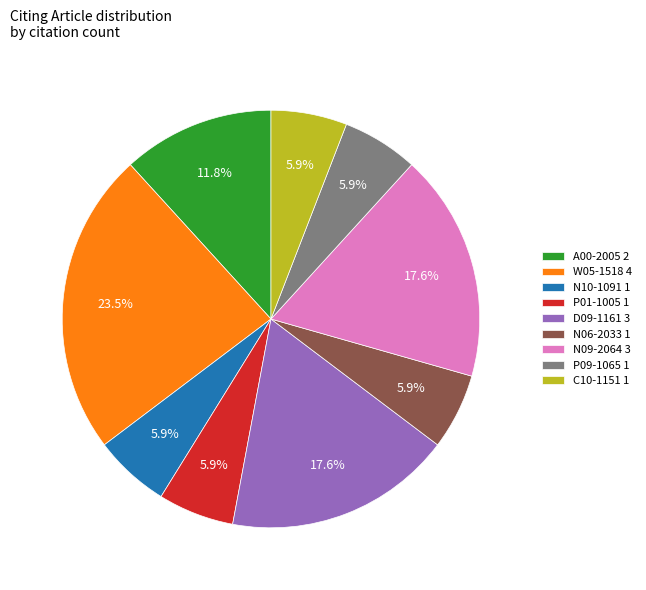

Which slice is the largest?

W05-1518 4